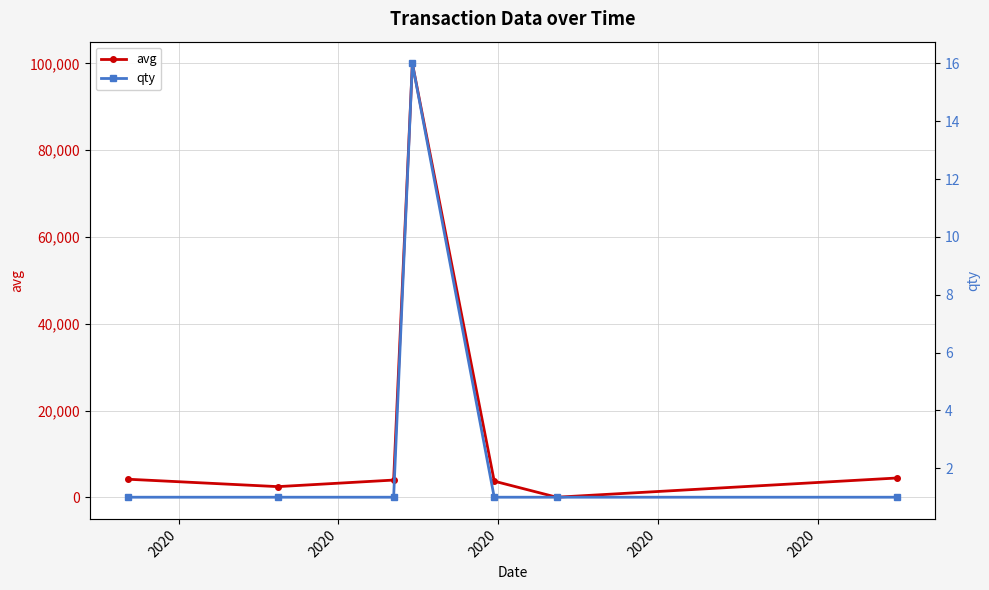

What is the minimum value for qty?

1